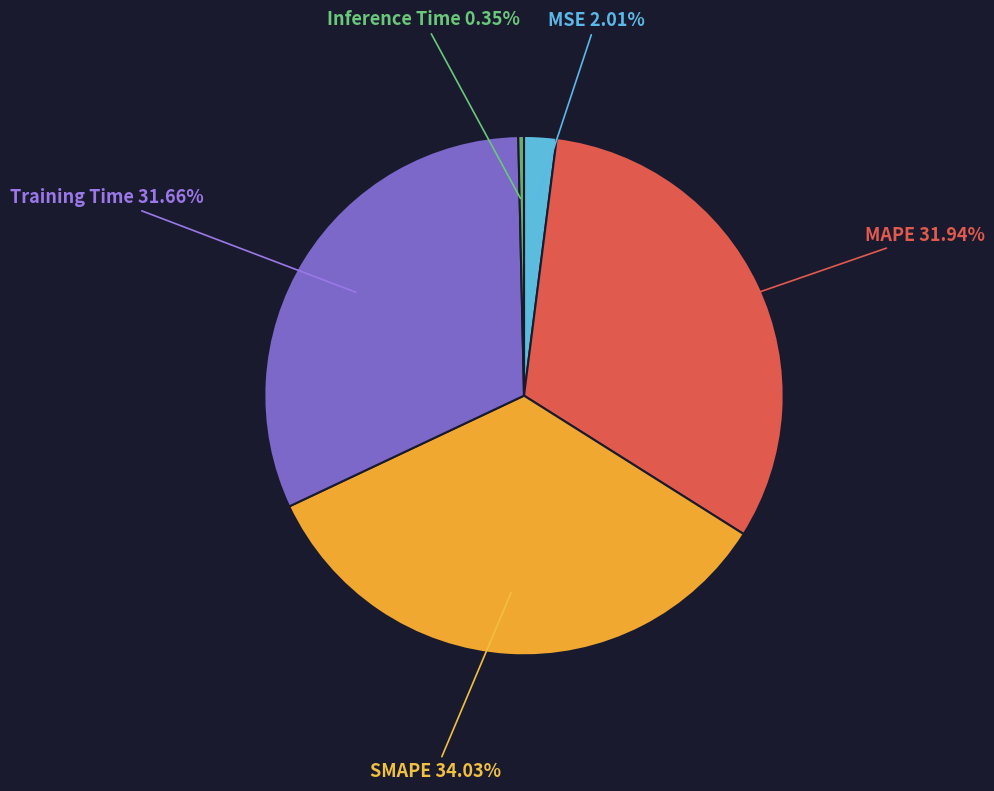

Does any single category account for the majority?

No